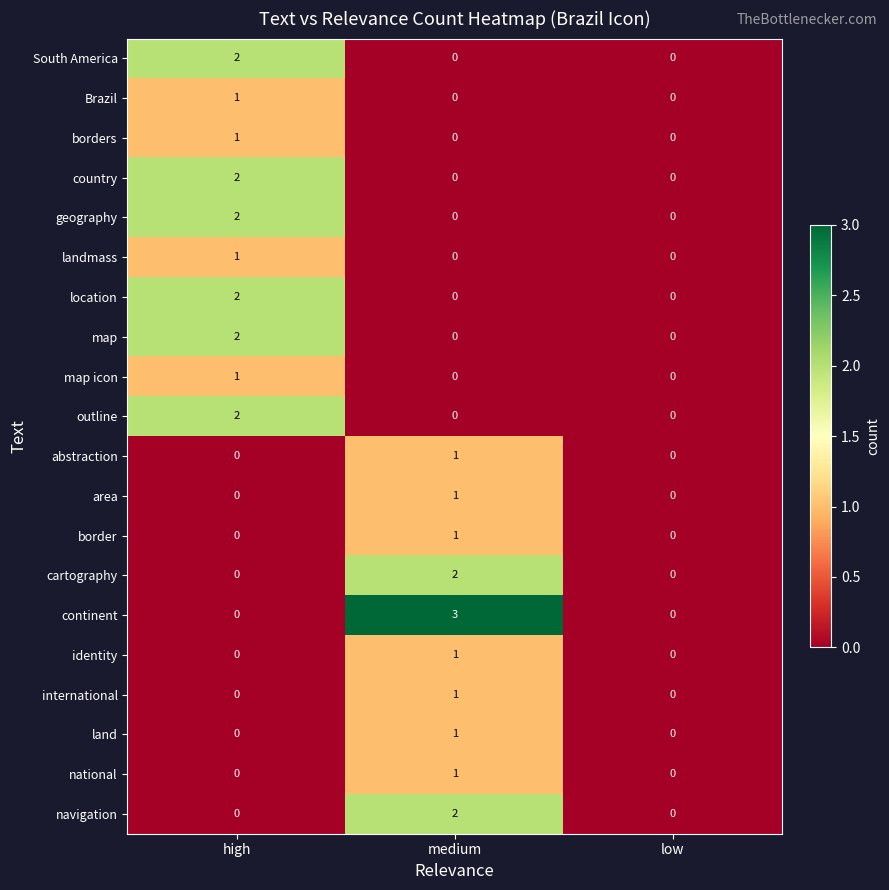

How many categories are shown in the chart?

3